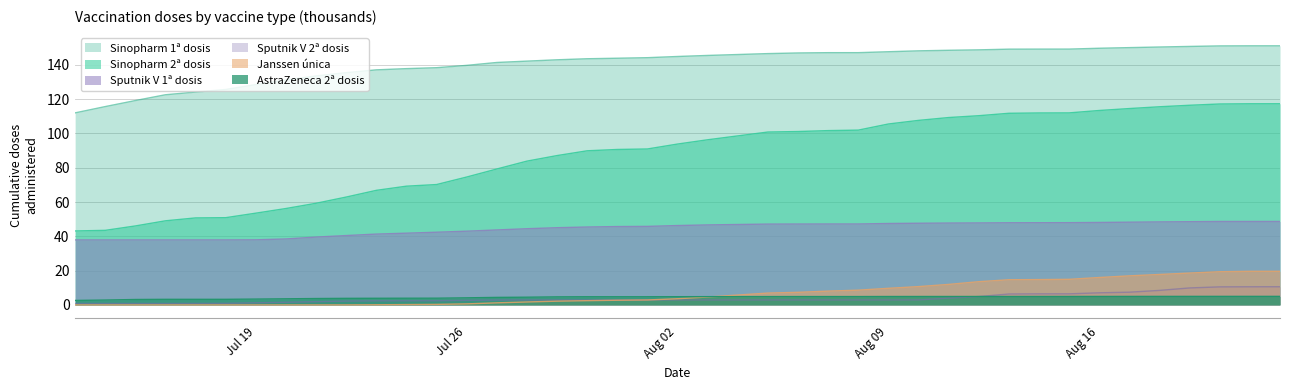

True or false: sputnikv_segunda and sinopharm_segunda intersect in this chart.

False